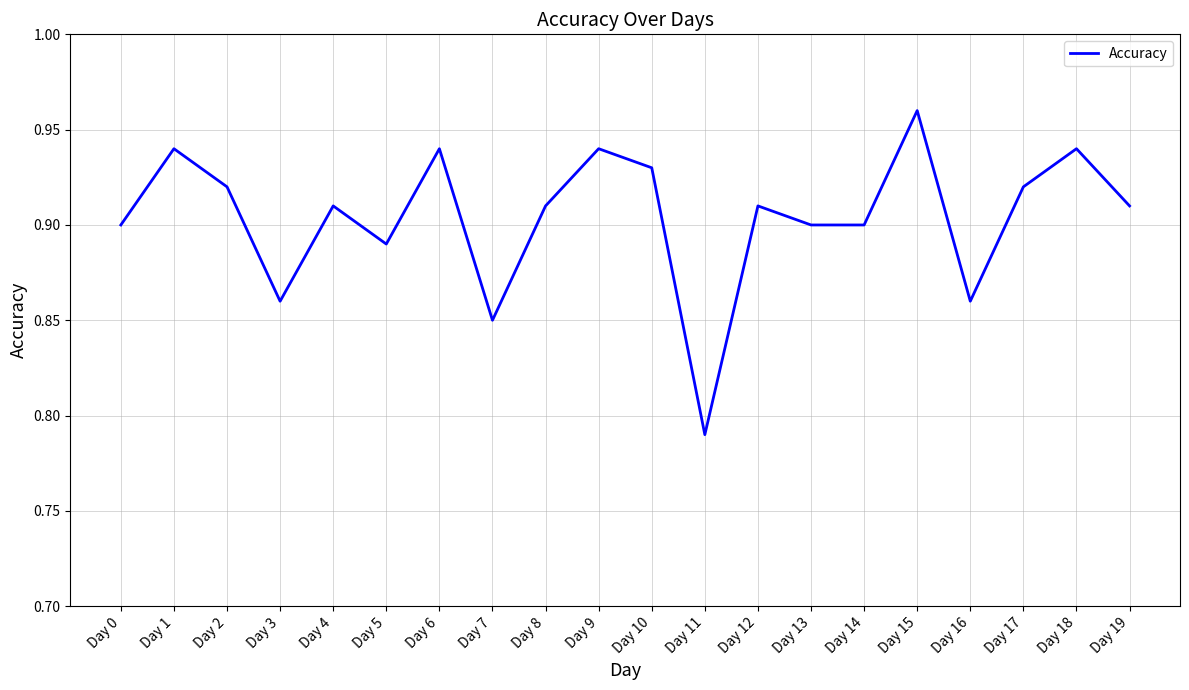

The chart shows a value of 1.6 at Day 2. True or false?

False